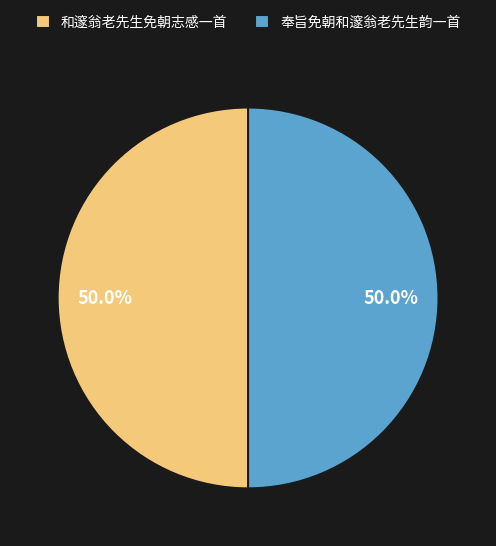

What is the ratio of the value at 和邃翁老先生免朝志感一首 to the value at 奉旨免朝和邃翁老先生韵一首?

1.0